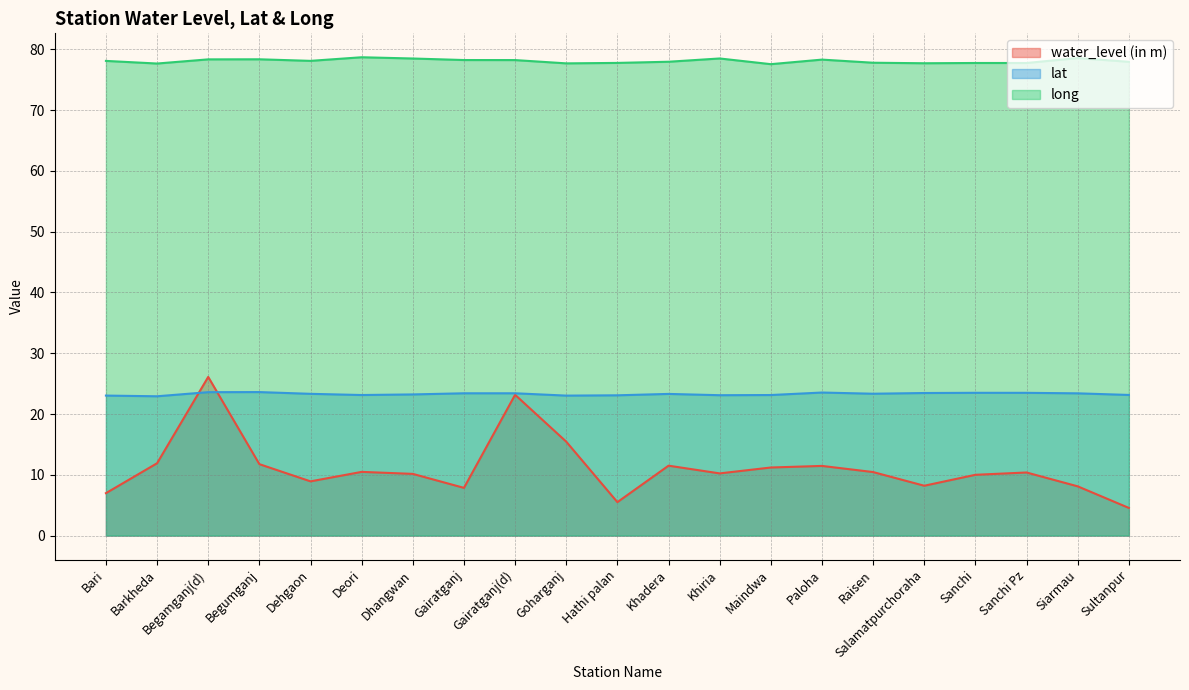

What is the label of the 20th point from the left?

Siarmau